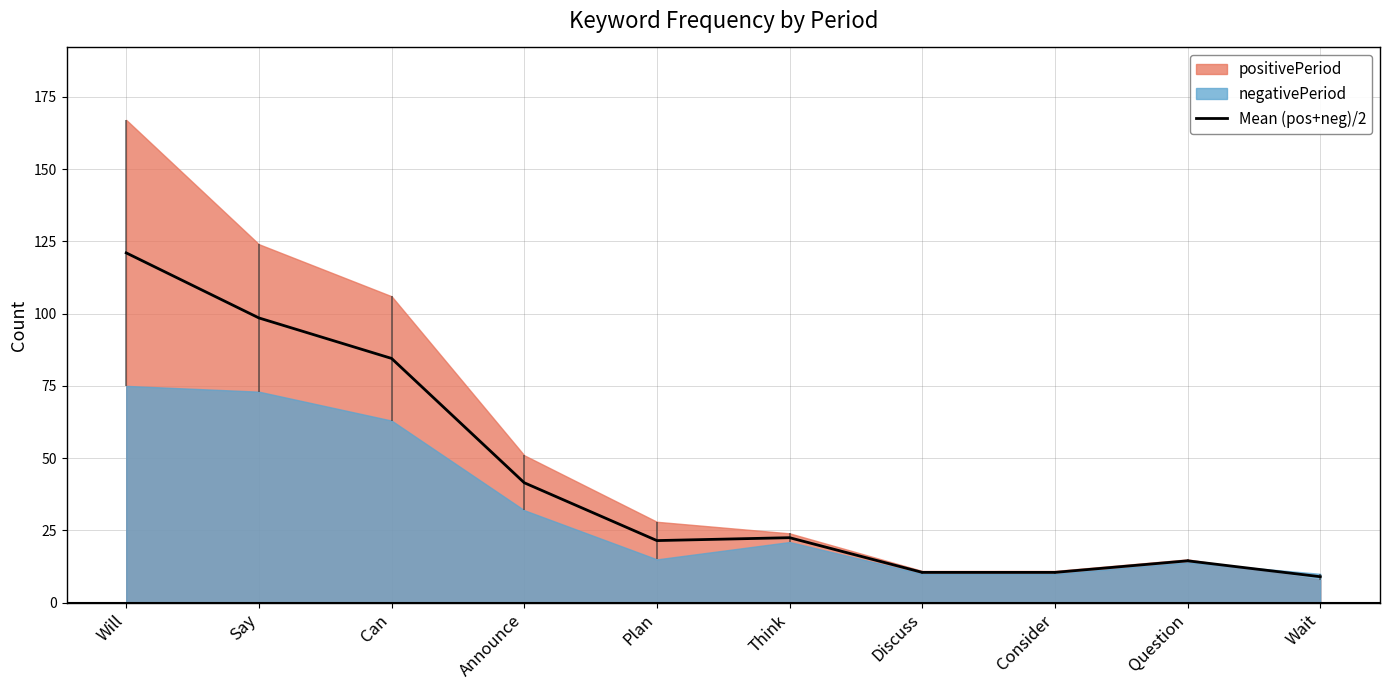

Reading right to left, extract all data points from this chart.

9.0	14.5	10.5	10.5	22.5	21.5	41.5	84.5	98.5	121.0